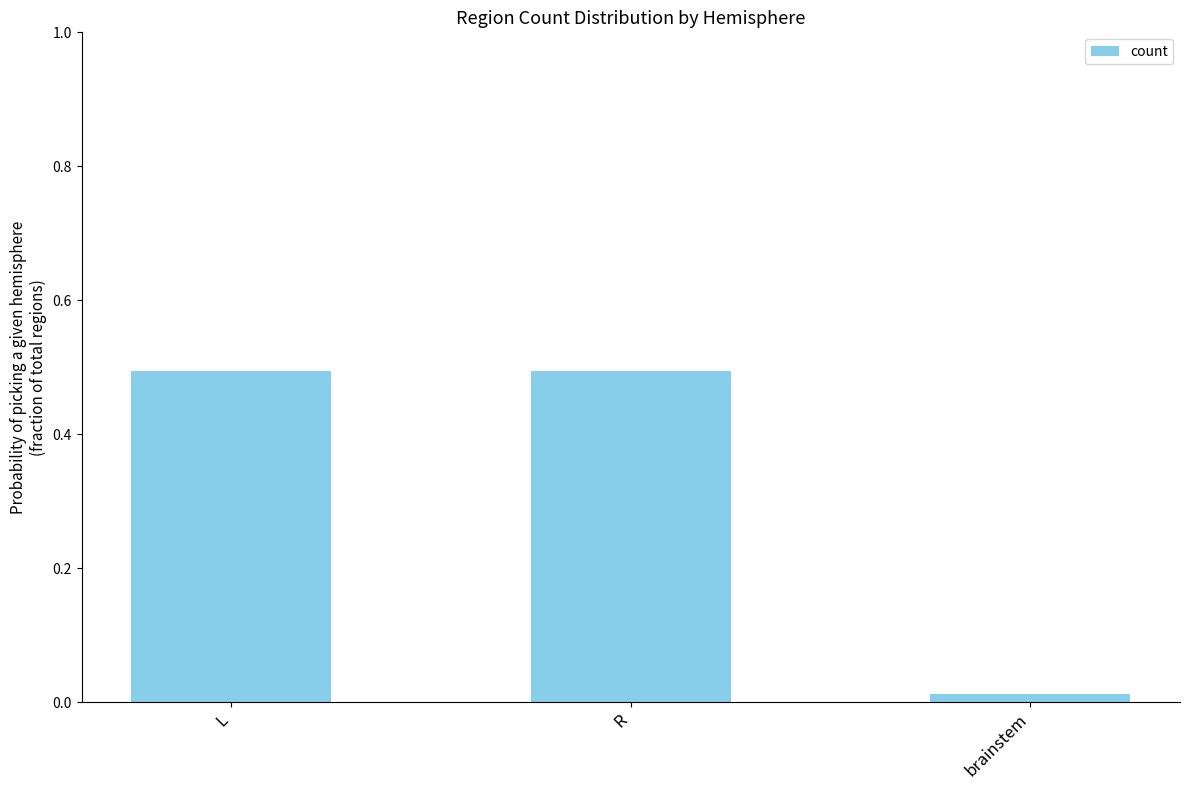

How many bars are there in total?

3